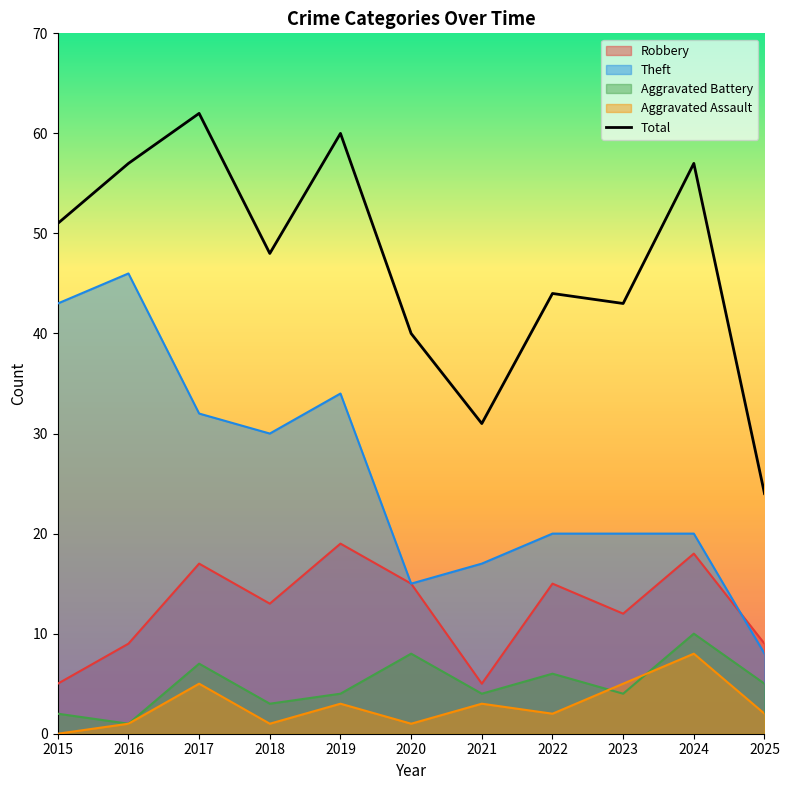

At which category does the chart reach its peak across all series?

2017